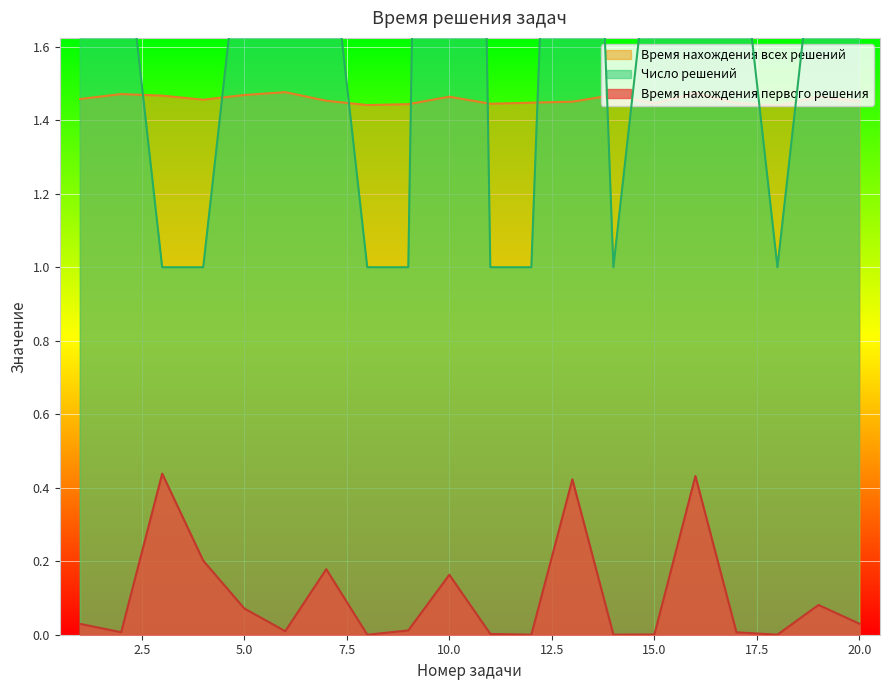

Rank the series at 9 from lowest to highest value.

Время нахождения первого решения, Число решений, Время нахождения всех решений